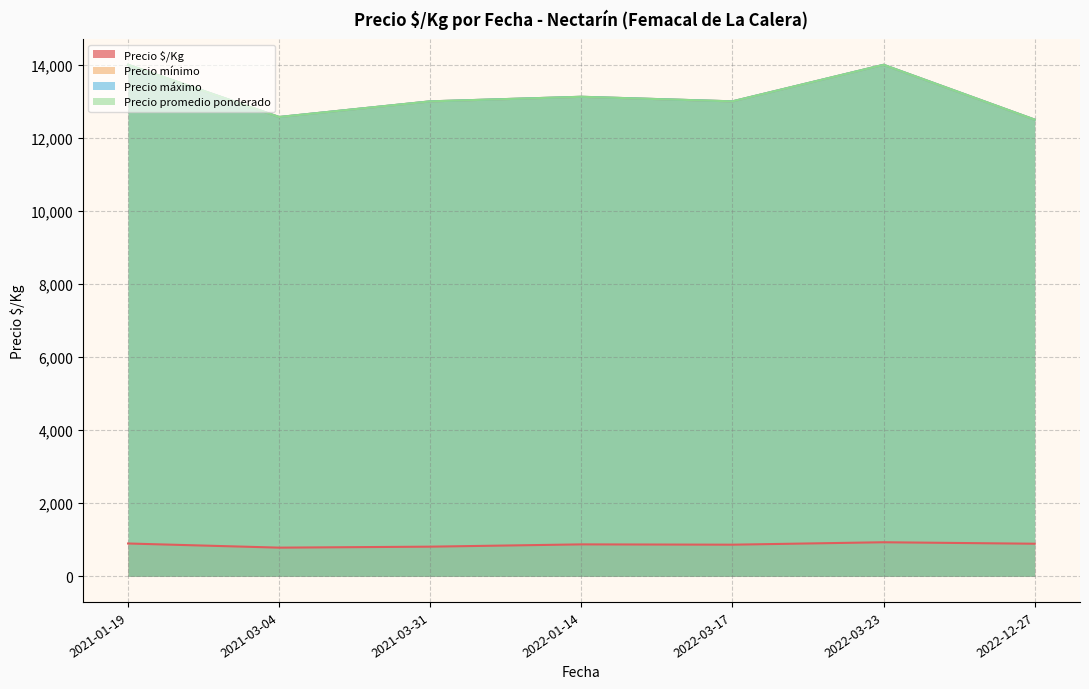

True or false: Precio mínimo and Precio promedio ponderado intersect in this chart.

False